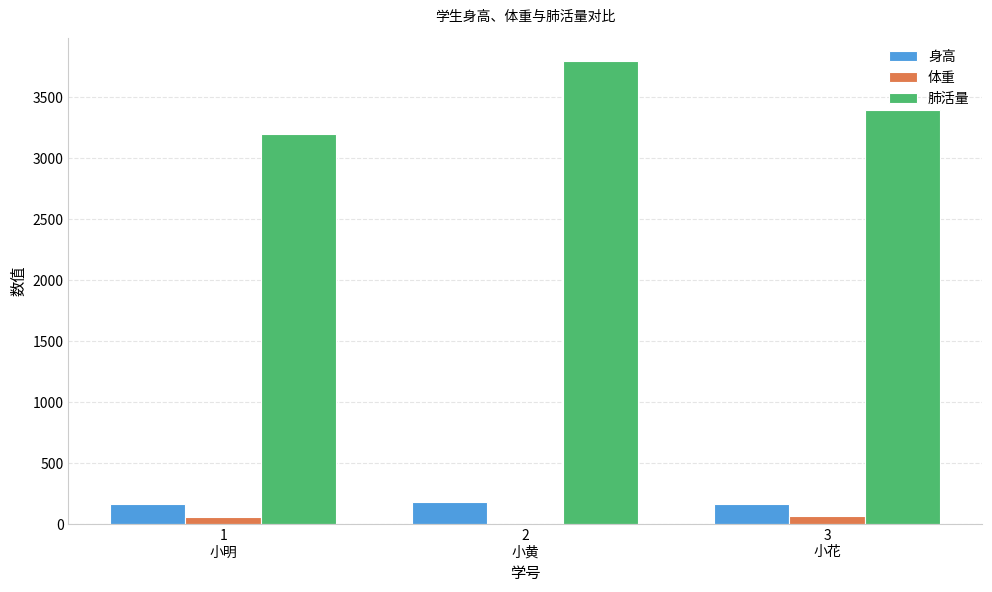

What is the sum of the 体重 values at 3
小花 and 1
小明?

130